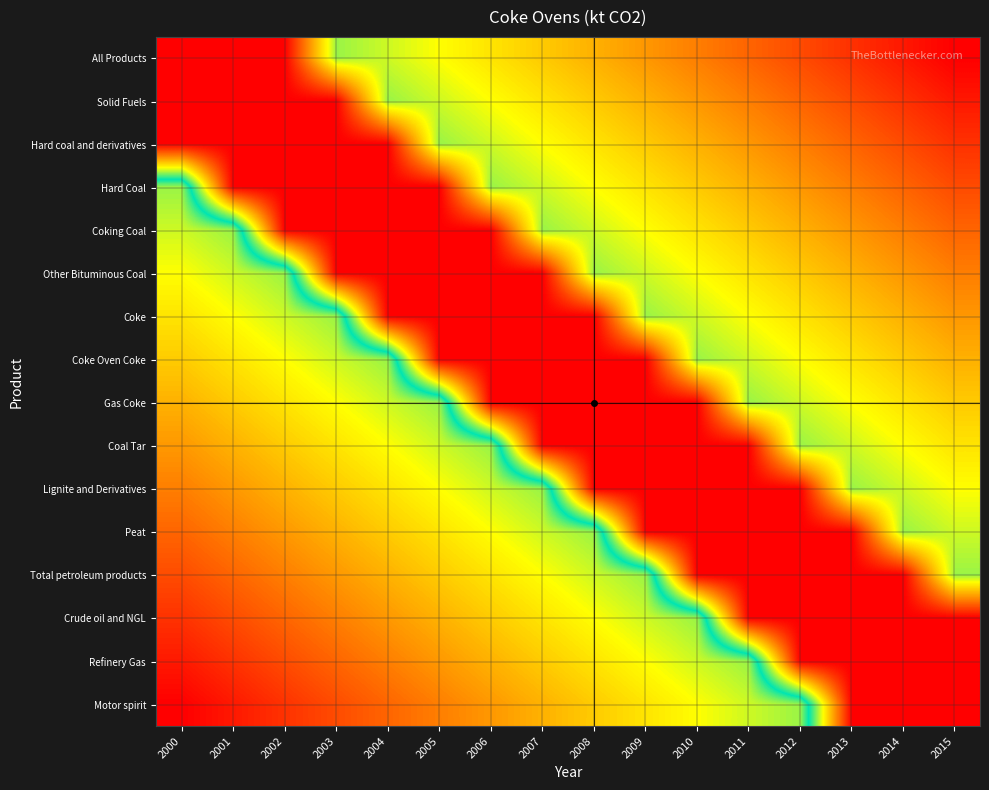

At which category is the sum across all series the highest?

2013